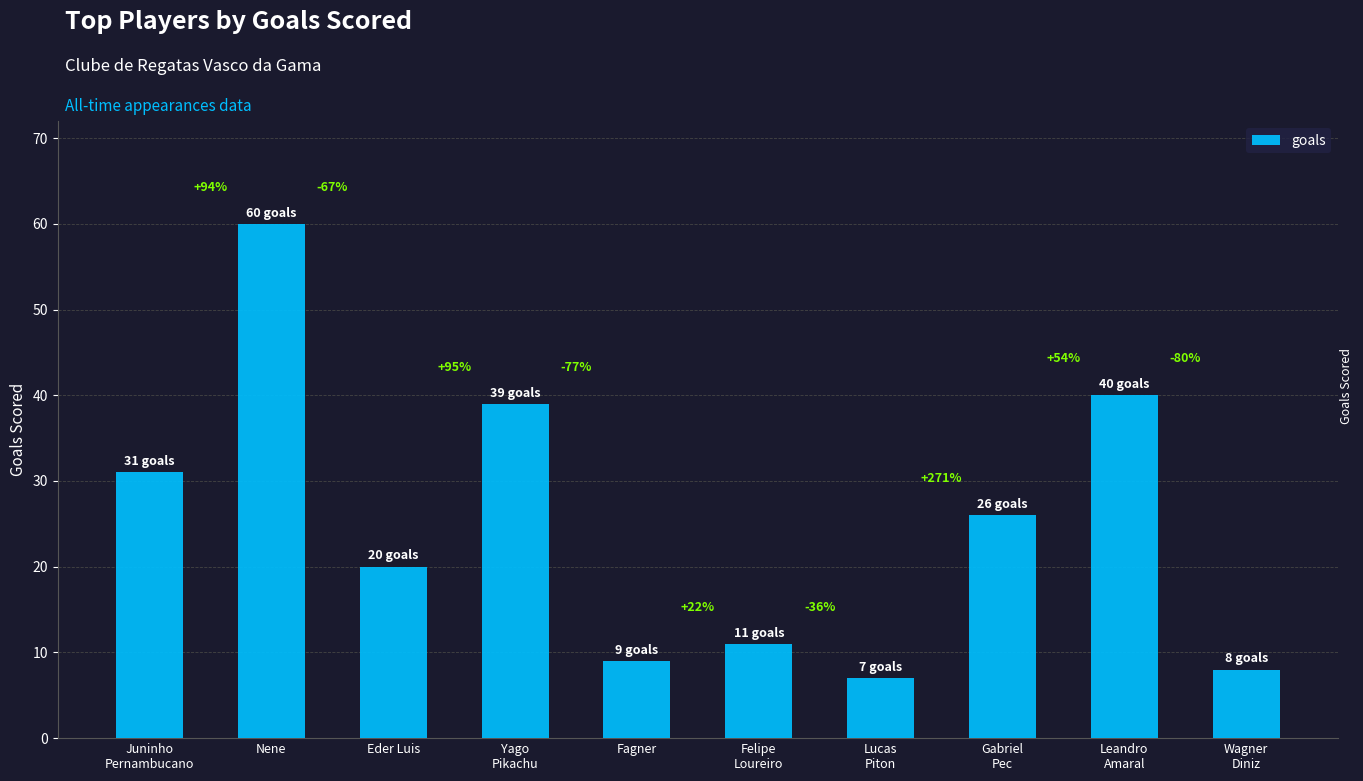

What is the sum of the values at Fagner and Yago
Pikachu?

48